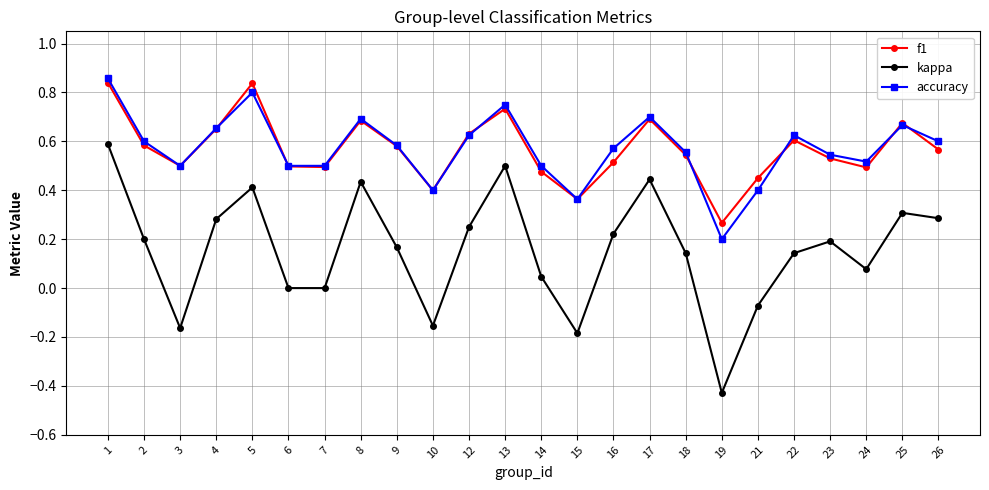

Which series ends up on top after the final intersection of f1 and accuracy?

accuracy